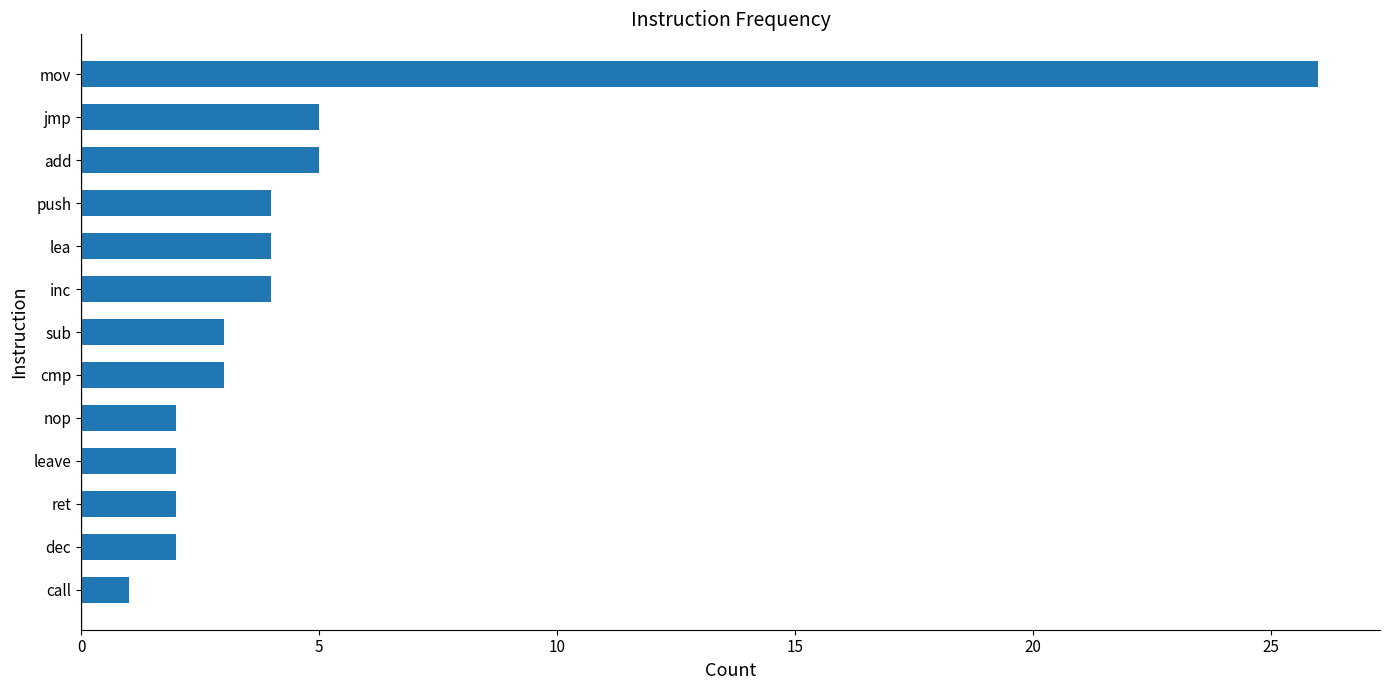

Which label corresponds to the smallest value in the chart?

call